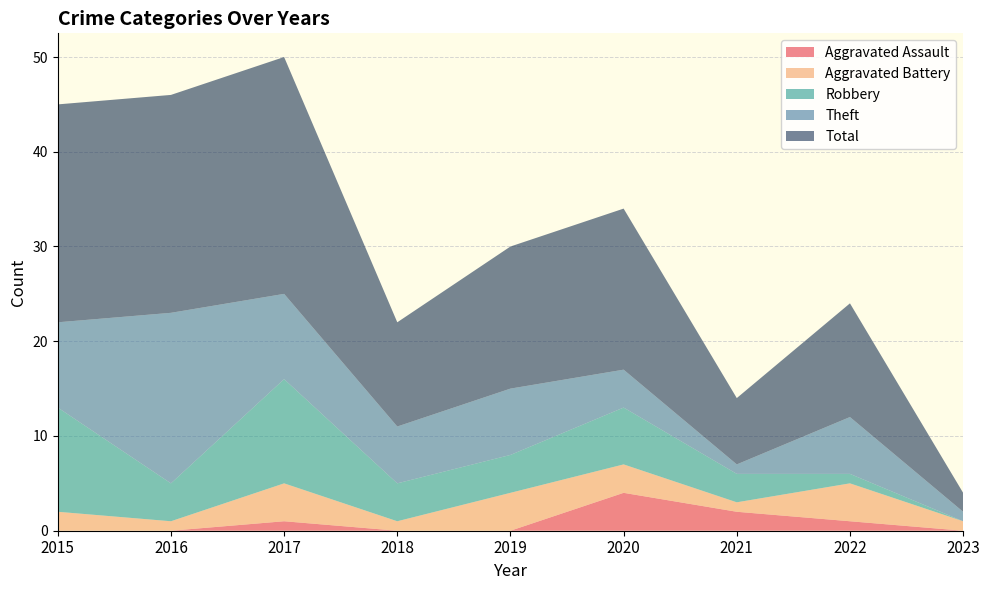

Reading right to left, list all the values displayed in this chart.

Aggravated Assault: 0	1	2	4	0	0	1	0	0
Aggravated Battery: 1	4	1	3	4	1	4	1	2
Robbery: 0	1	3	6	4	4	11	4	11
Theft: 1	6	1	4	7	6	9	18	9
Total: 2	12	7	17	15	11	25	23	23